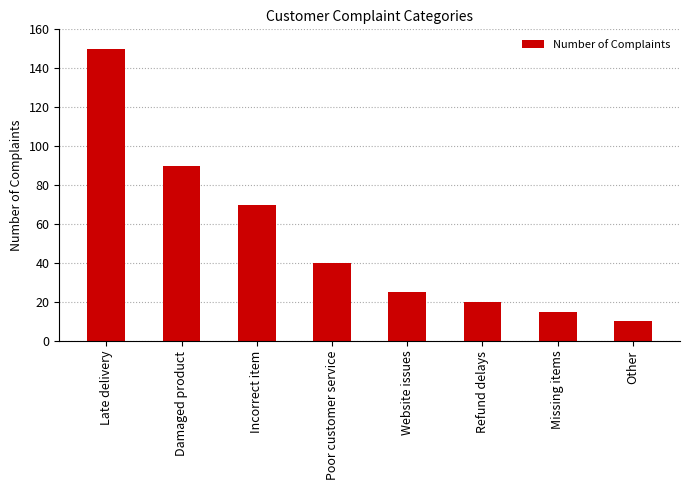

Does the chart contain any negative values?

No